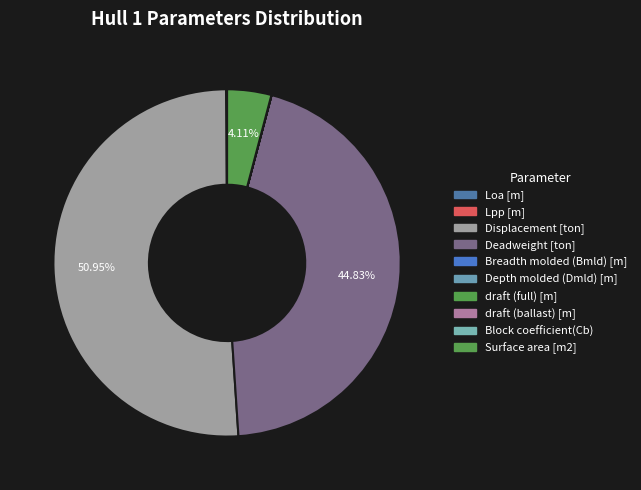

Is it true that draft (full) [m] is 10% of the pie?

False